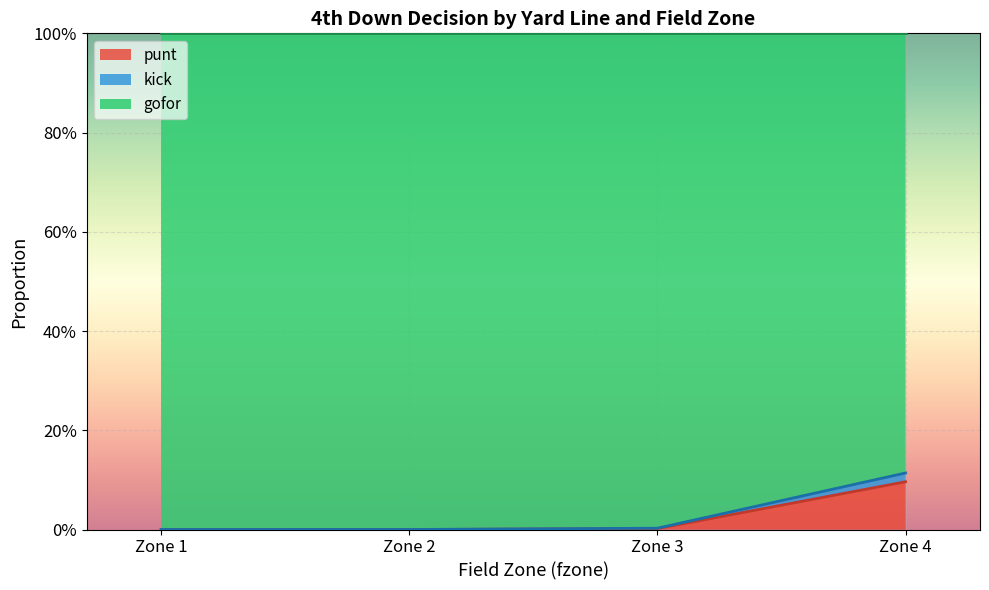

What is the maximum value shown in the chart?

1.0